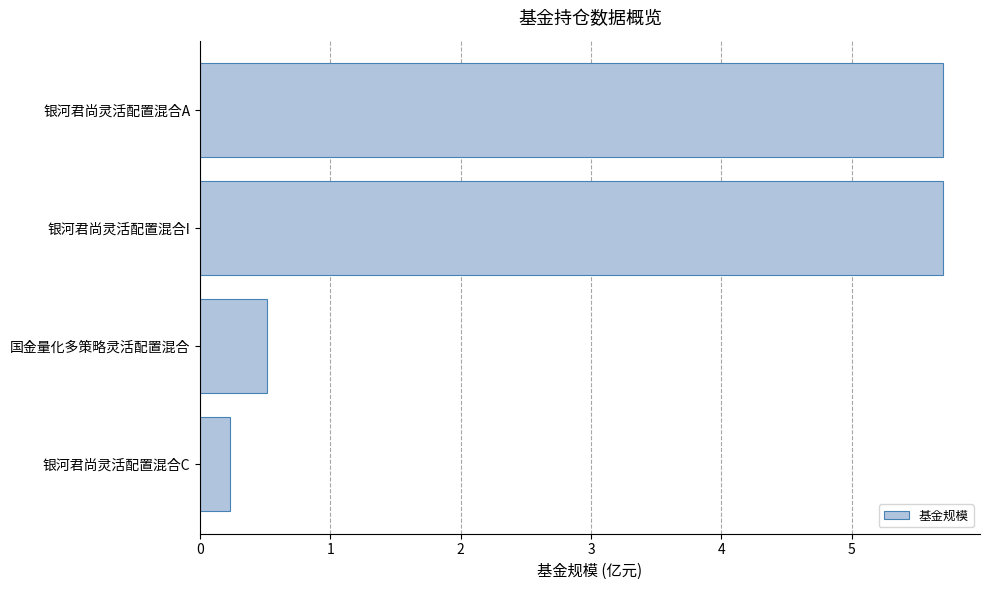

Which has a higher value, 银河君尚灵活配置混合A or 国金量化多策略灵活配置混合?

银河君尚灵活配置混合A